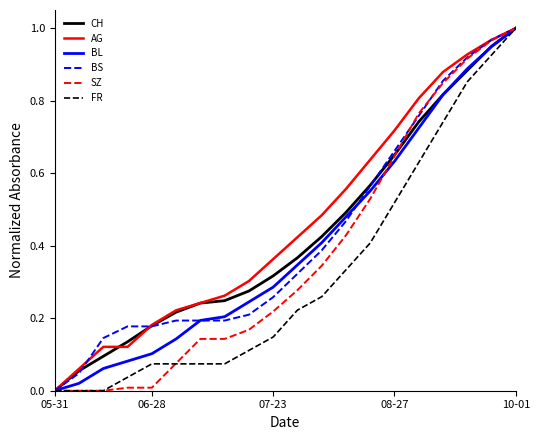

At which category does the chart reach its peak across all series?

10-01